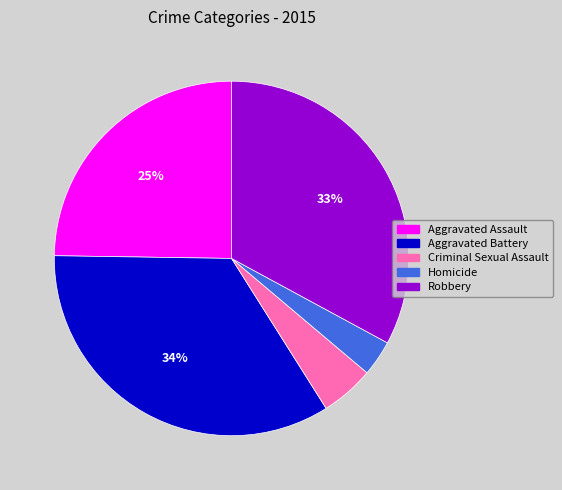

Which has a higher value, Aggravated Assault or Homicide?

Aggravated Assault